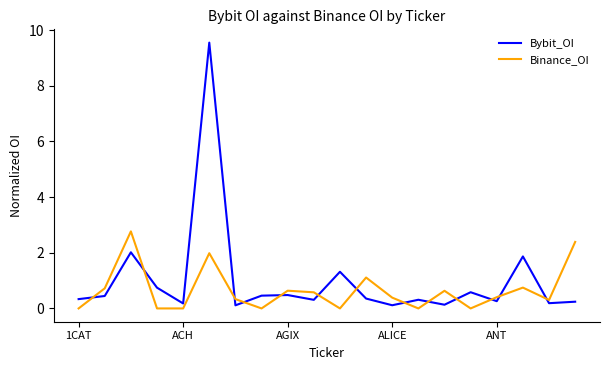

Does the chart have visible grid lines?

No